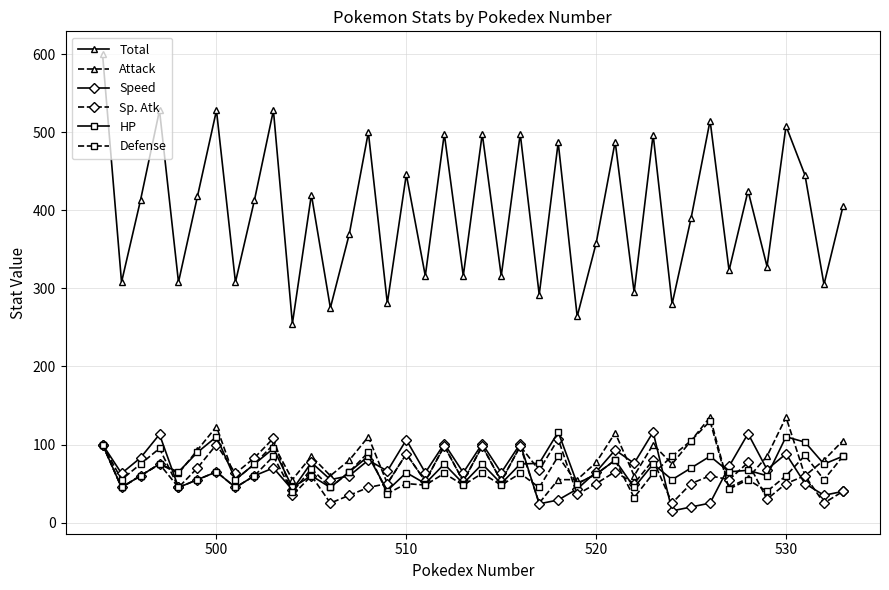

True or false: Total and Defense cross at least once.

False